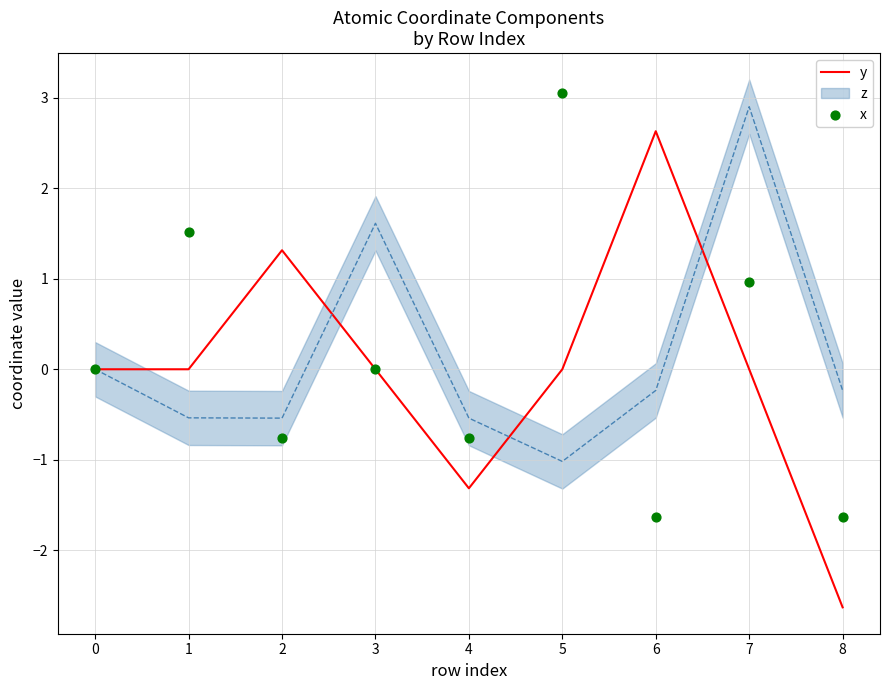

At how many categories does at least one series exceed 0?

6